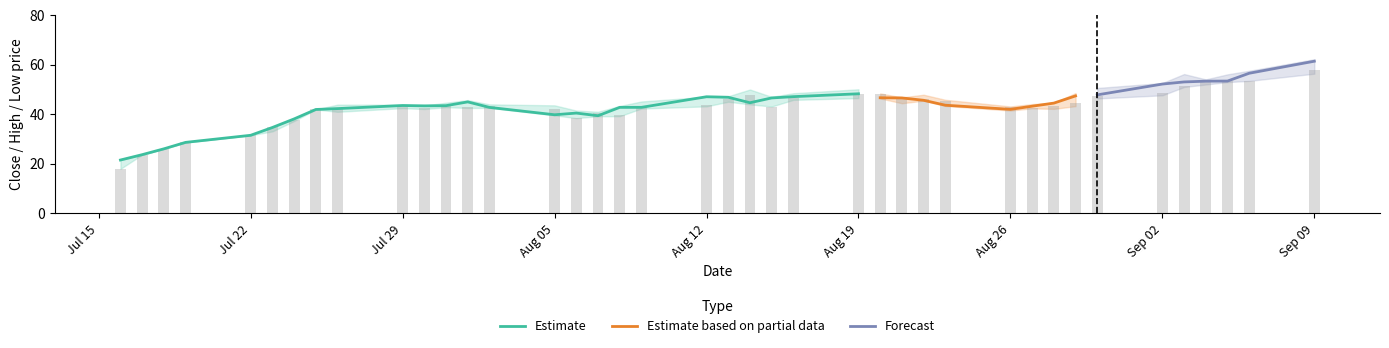

What is the label of the 3rd bar from the right?

2019-09-05